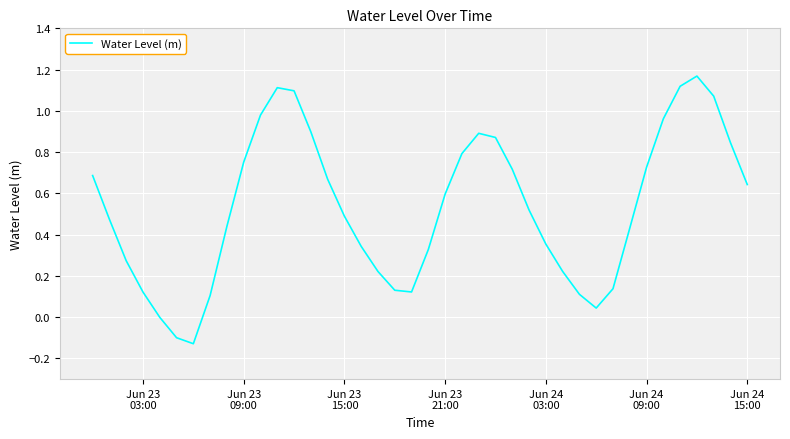

What is the smallest value displayed?

-0.1